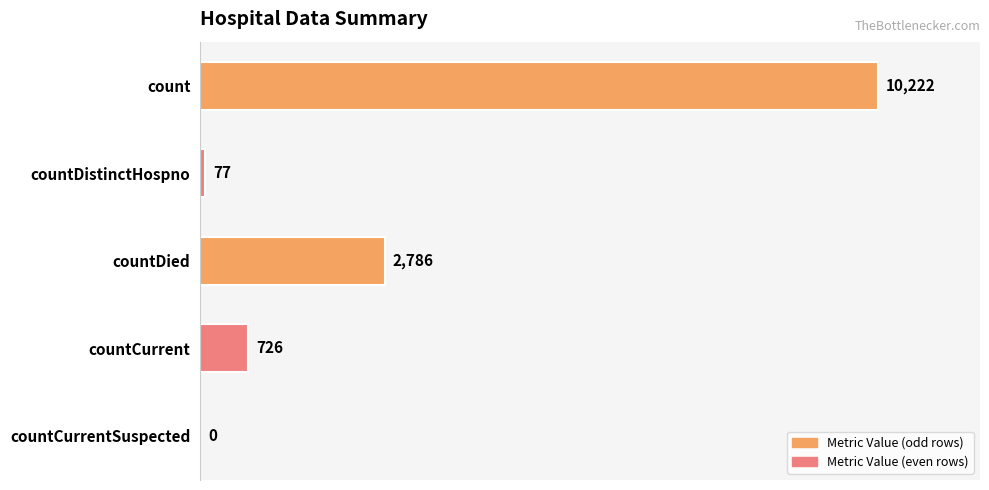

Count the number of categories in the chart.

5